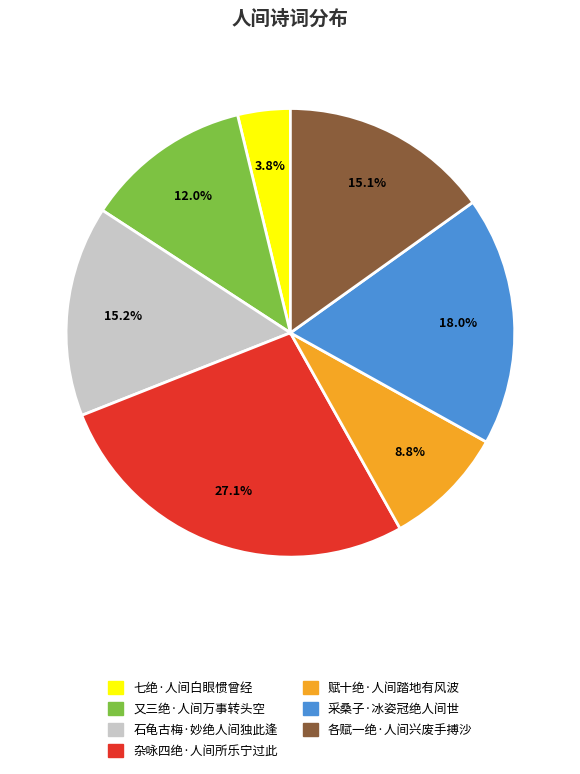

The 采桑子·冰姿冠绝人间世 slice represents 18% of the pie. True or false?

True